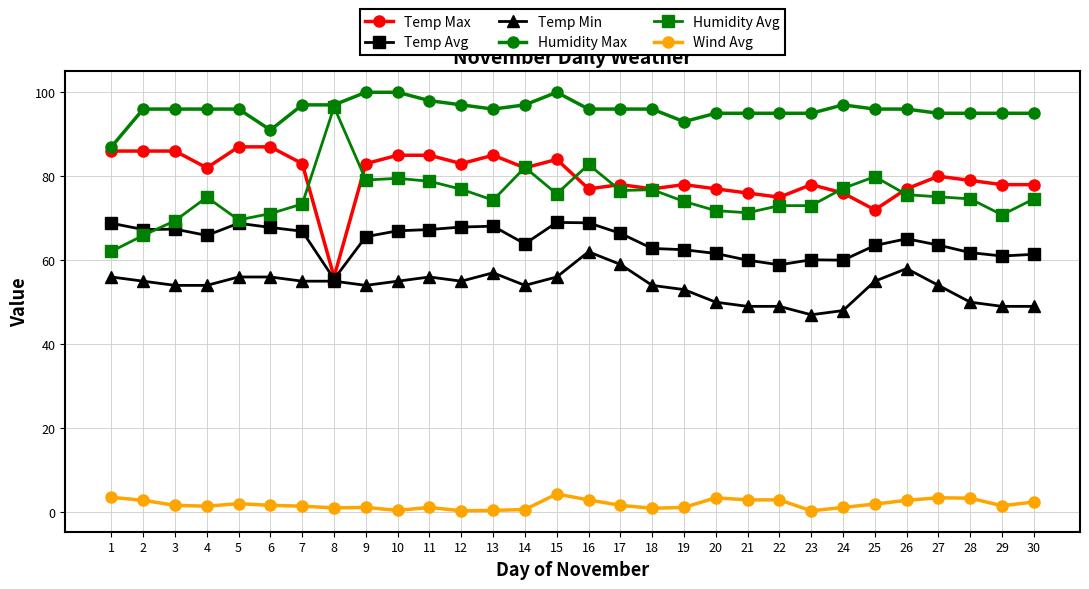

Which category has the lowest value in the Humidity Avg series?

1